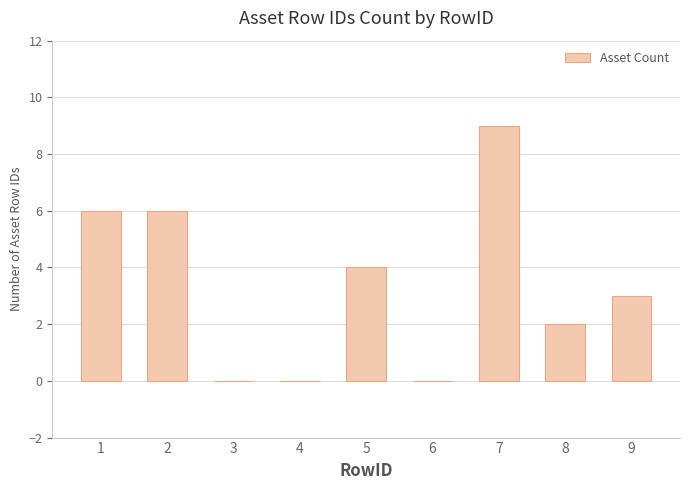

What is the sum of all values?

30